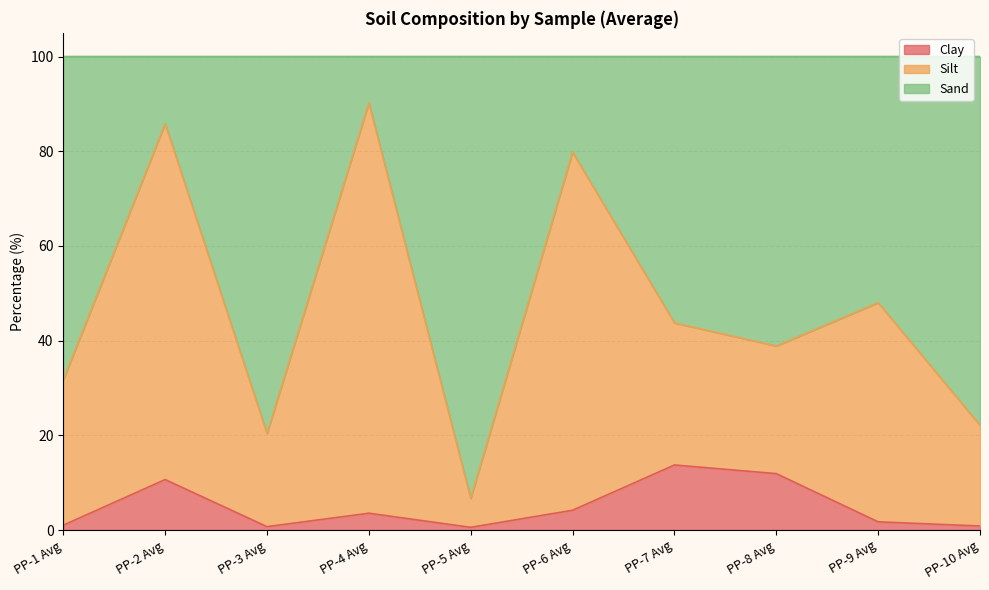

What is the total value across all series at PP-5 Avg?

100.0